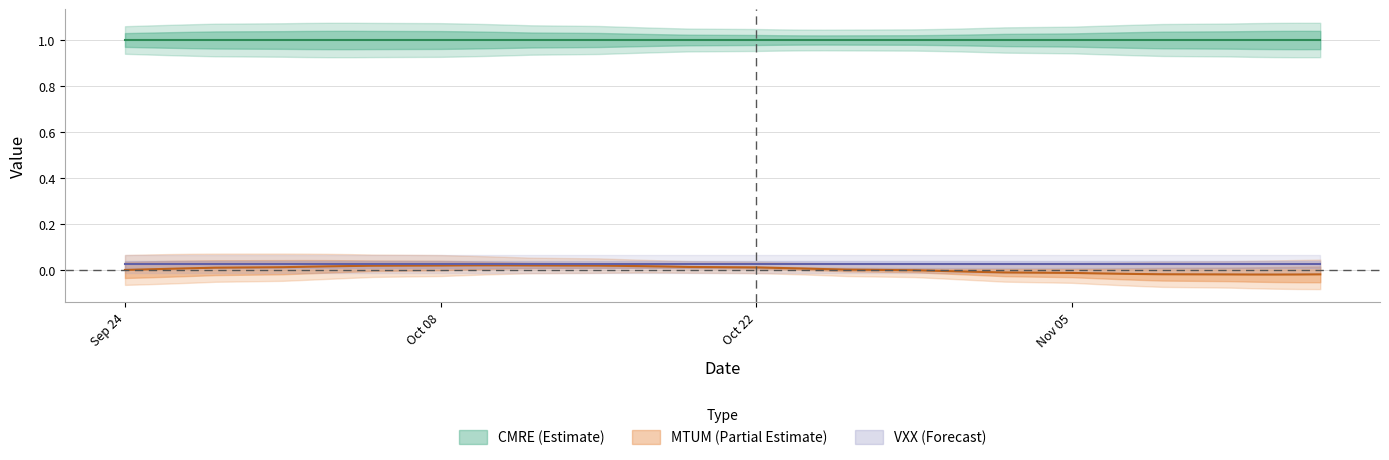

Does the chart have visible grid lines?

Yes